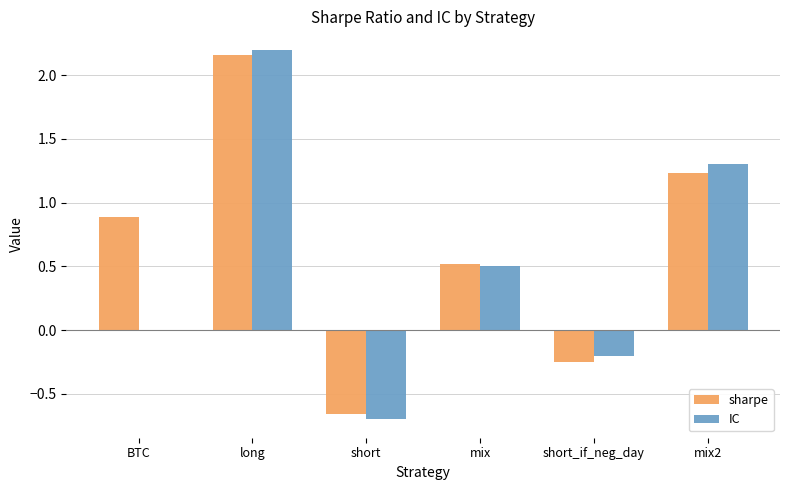

The IC series shows 3.2 at long. True or false?

False